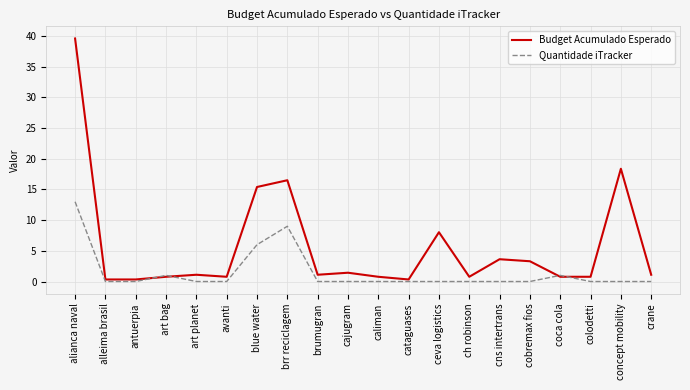

What is the approximate value of Budget Acumulado Esperado at alianca naval?

39.6